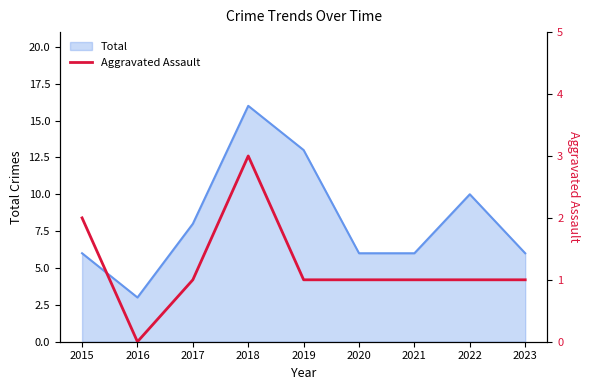

The chart shows a value of 1 at 2015. True or false?

False